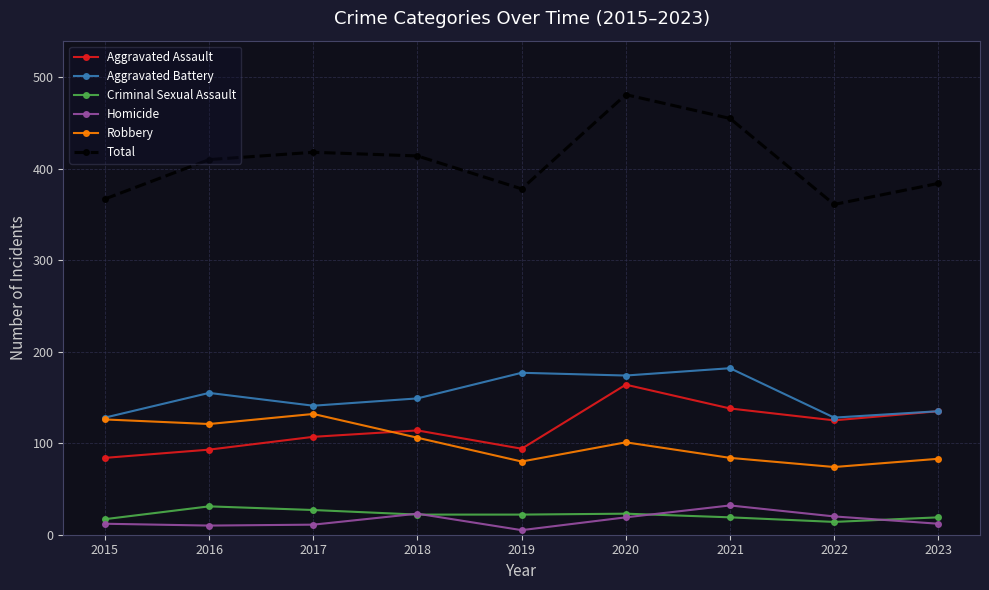

At which category is the sum across all series the highest?

2020